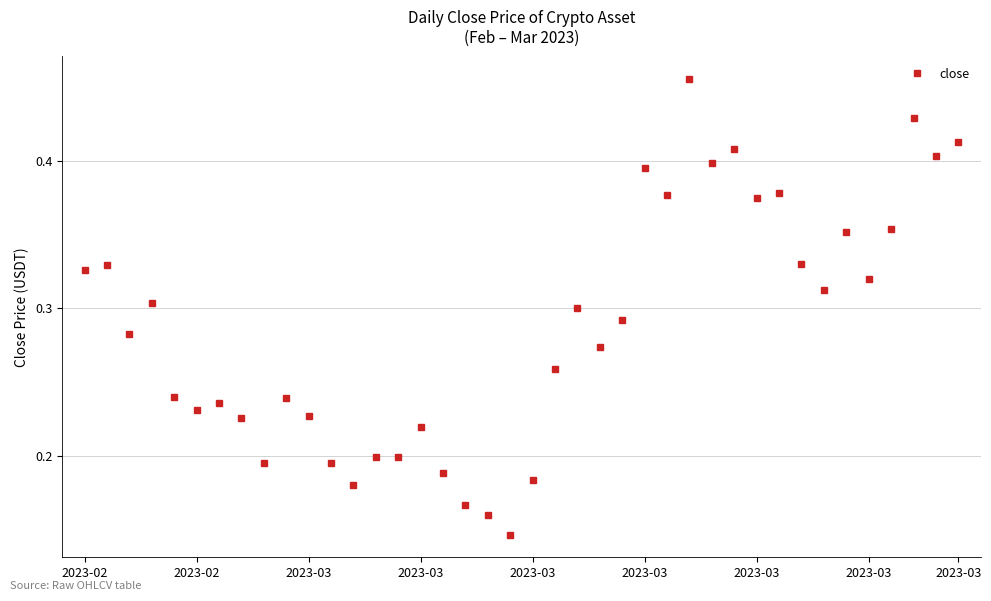

Does the chart display data point markers on the line(s)?

Yes